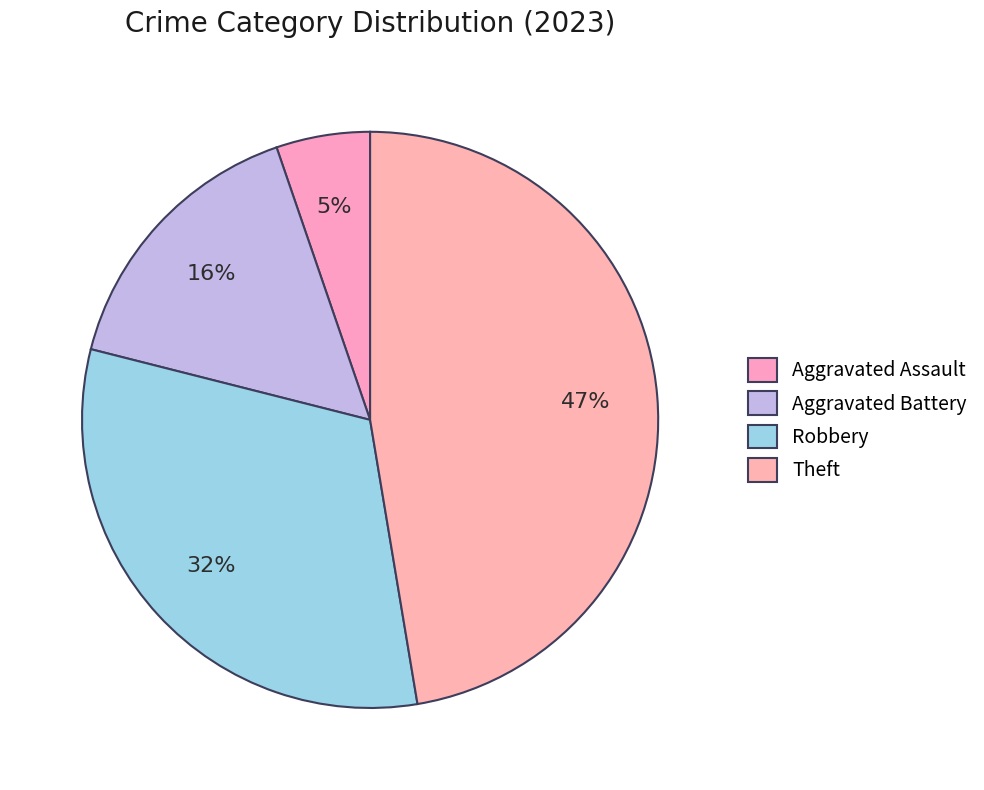

What percentage is NOT represented by Theft?

52.6%